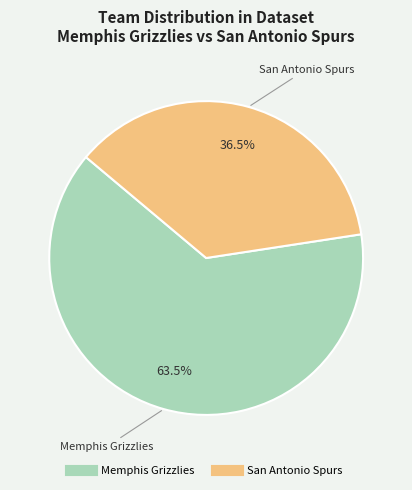

Do Memphis Grizzlies and San Antonio Spurs together represent more than half of the pie?

Yes